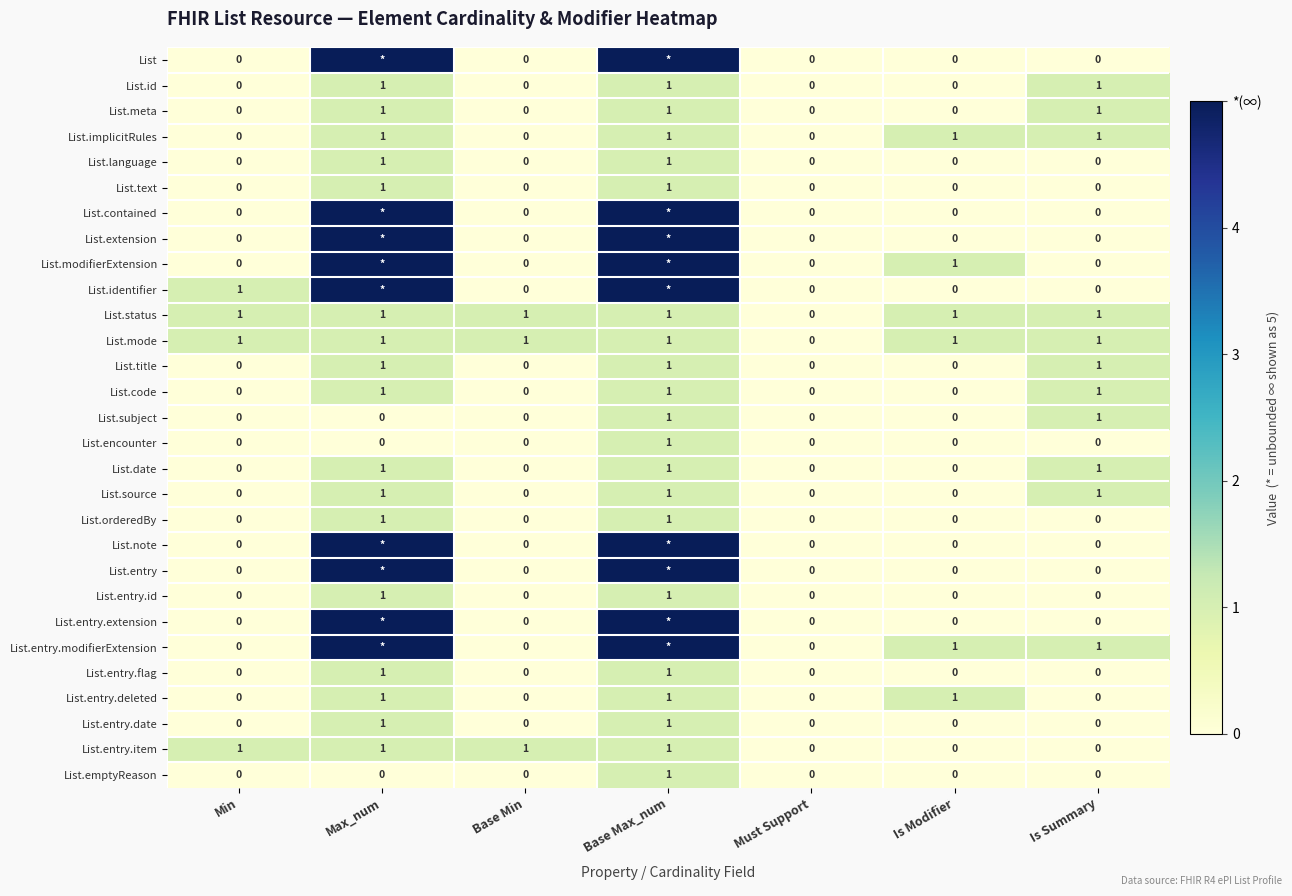

What is the sum of all List.date values?

3